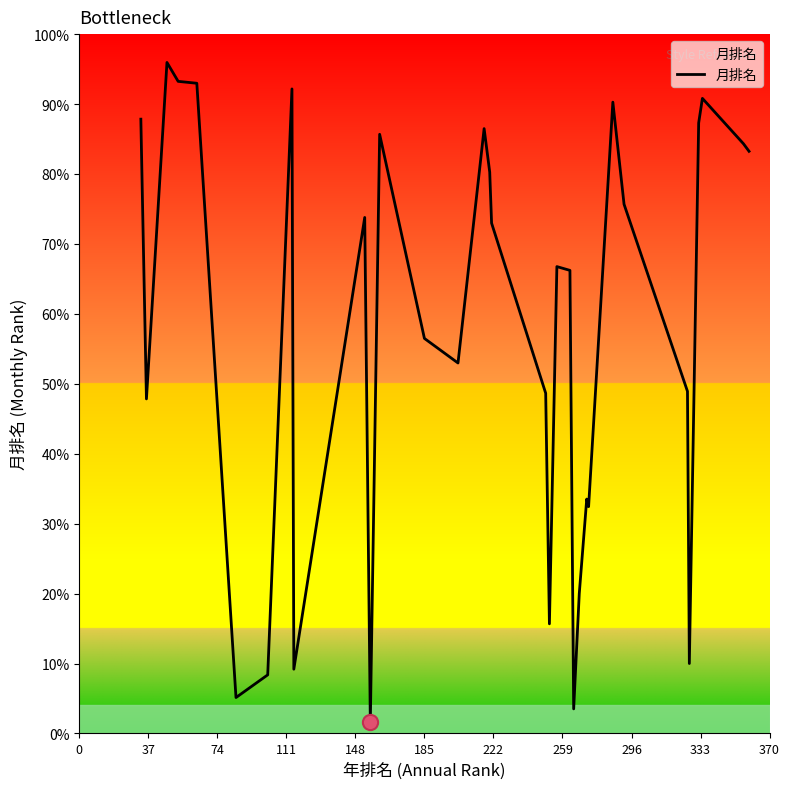

Between 333 and 111, which is larger?

111